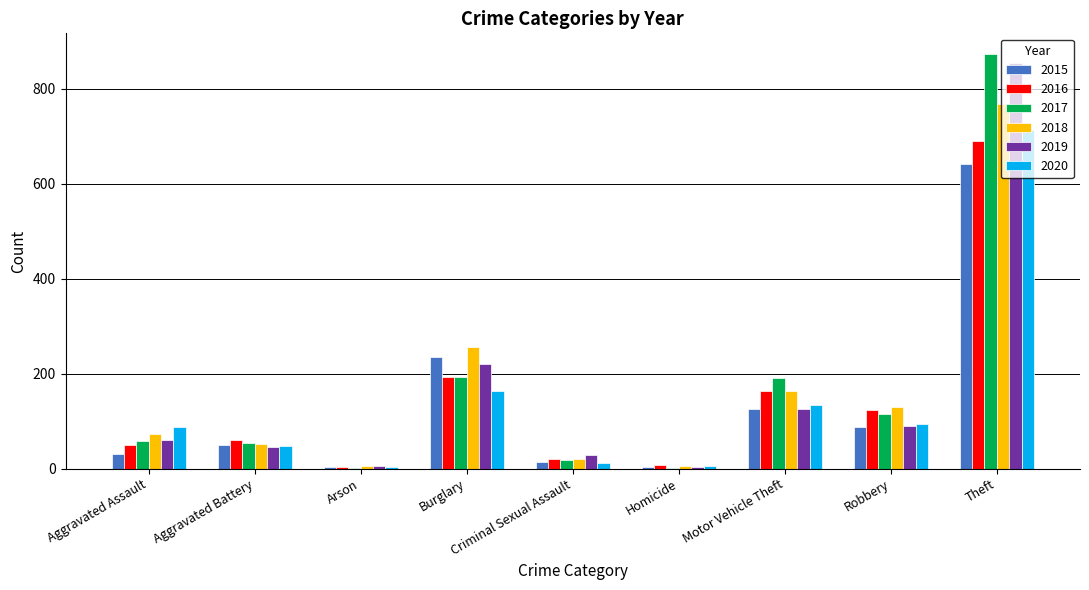

How many groups of bars are there?

9